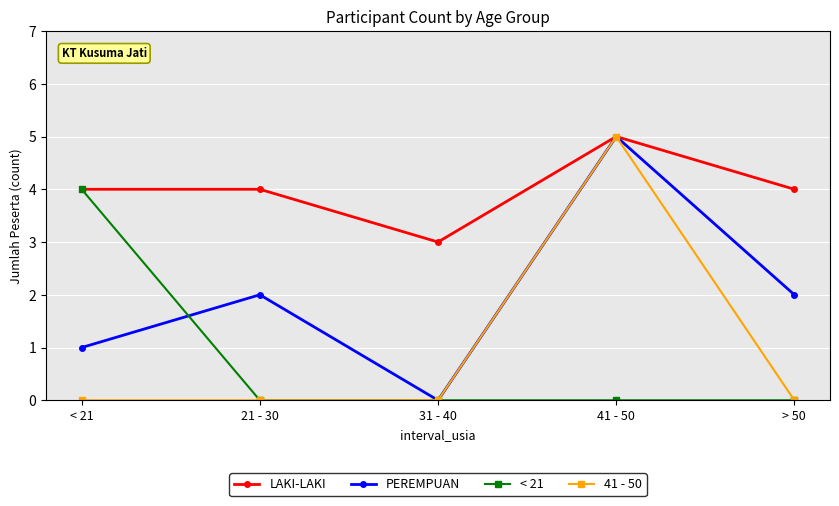

At how many categories does at least one series exceed 2?

5